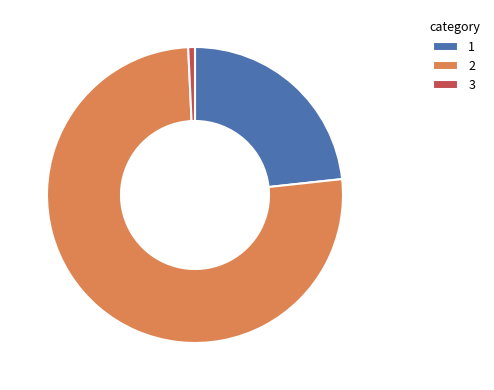

Which slice is the smallest?

3